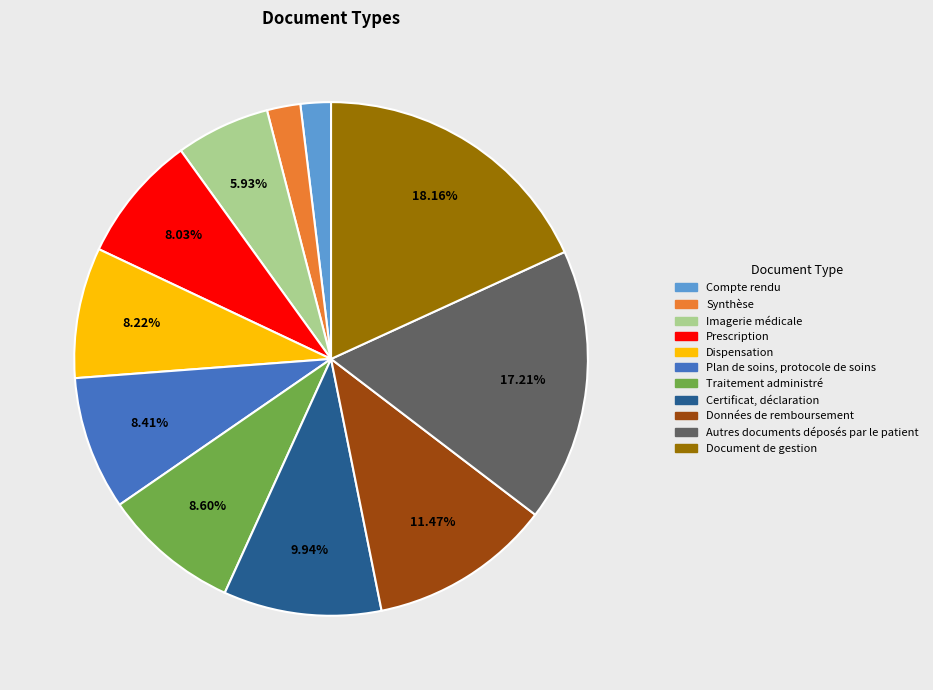

To the nearest percent, what is the difference between the largest and smallest slice percentages?

16%